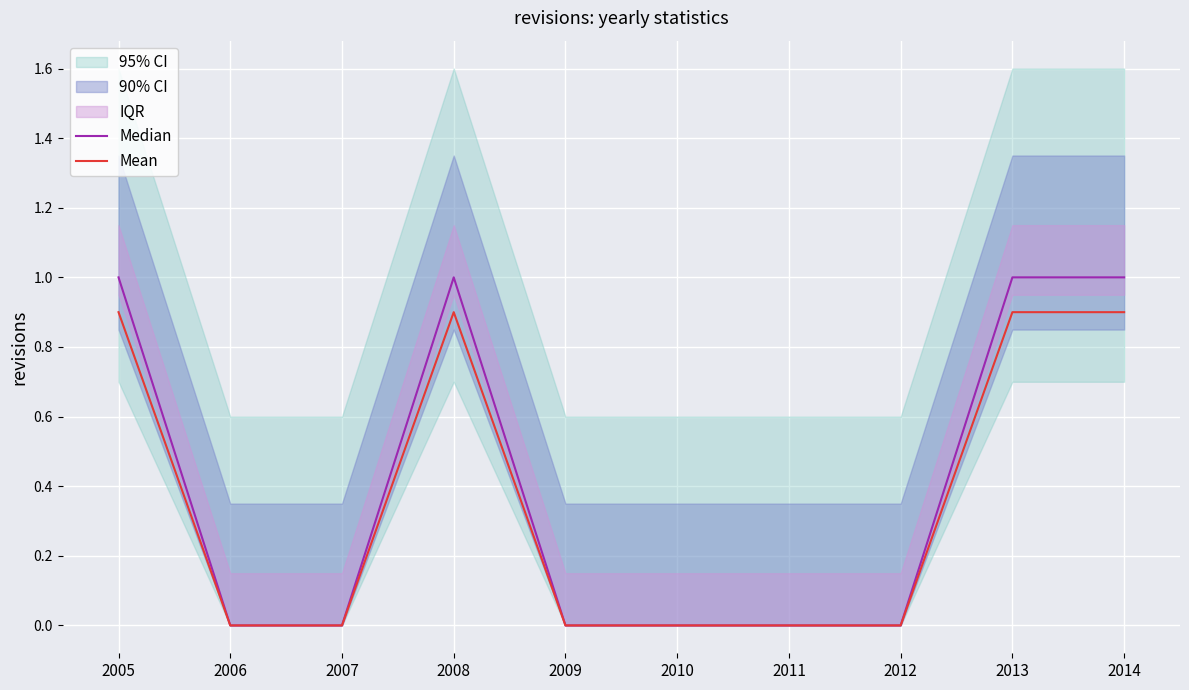

True or false: Median and Mean cross at least once.

False